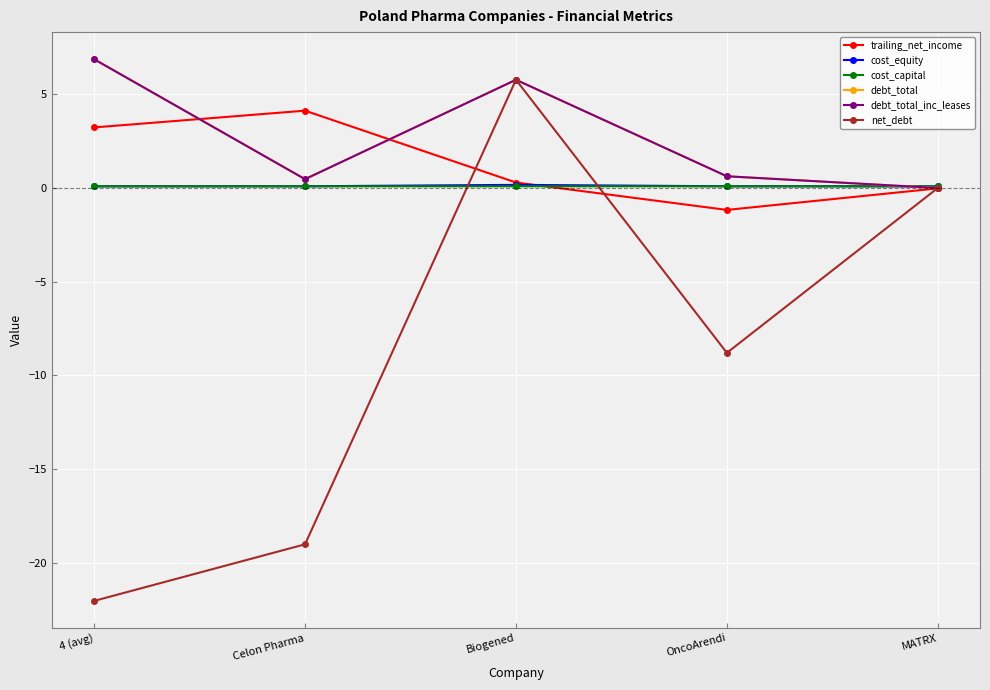

How many values in net_debt are above zero?

1